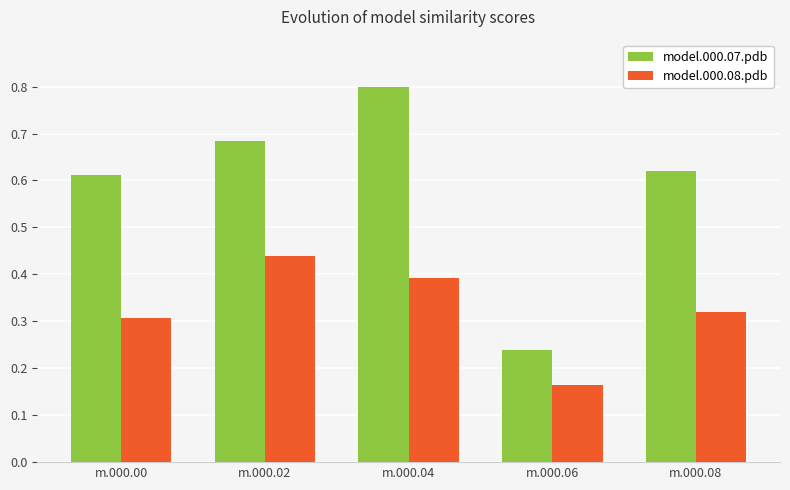

Are the bars grouped side by side (vs. stacked)?

Yes